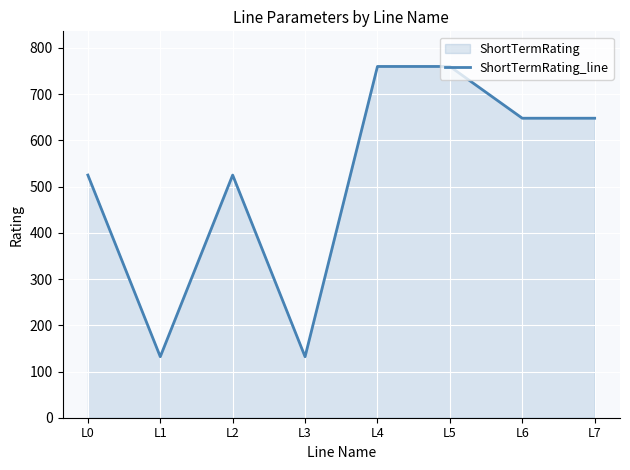

At which category does the data reach its first local valley?

L1